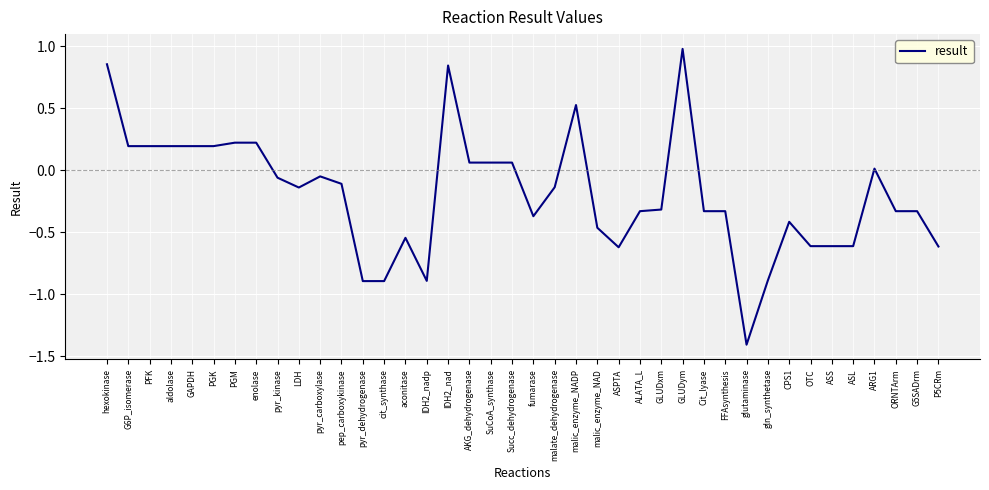

What is the change in value from IDH2_nadp to AKG_dehydrogenase?

+1.0